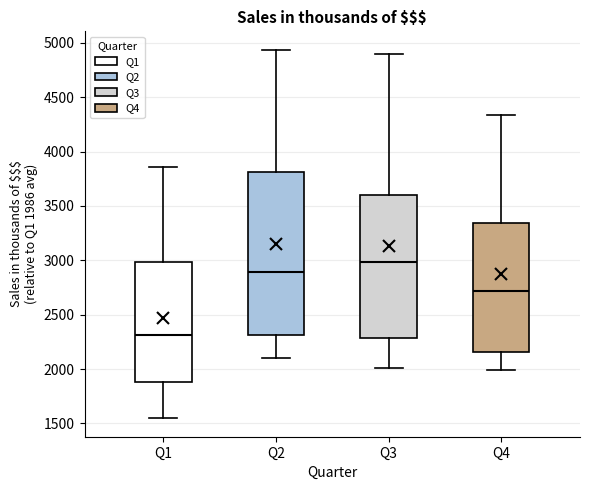

Which box's median line is the highest?

Q3